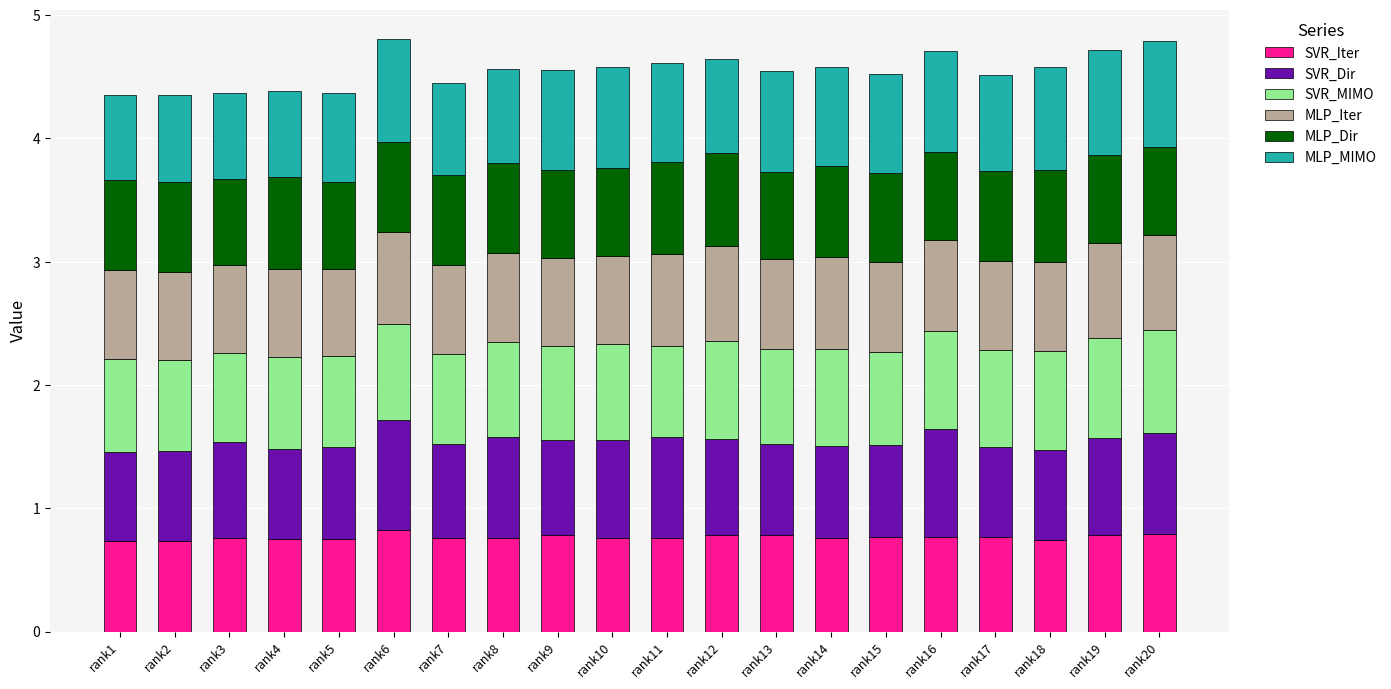

True or false: SVR_Iter has a value of 0.8 at rank19.

True